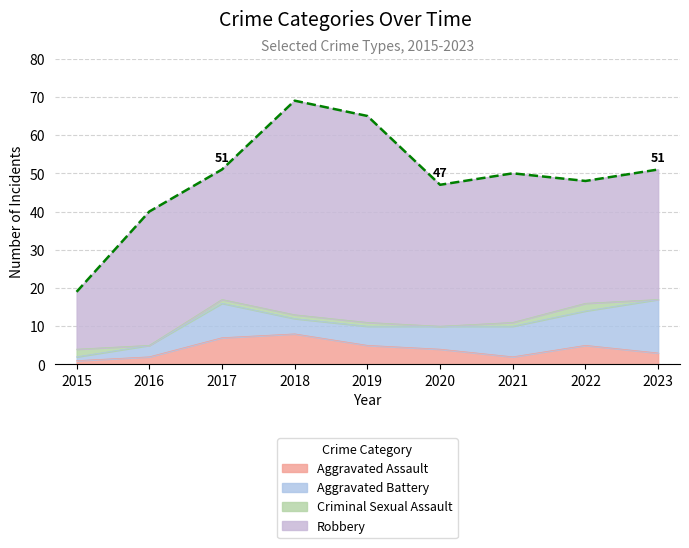

The Aggravated Assault series shows 8 at 2018. True or false?

True